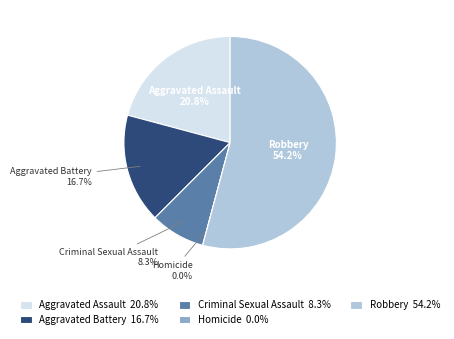

What is the majority slice?

Robbery